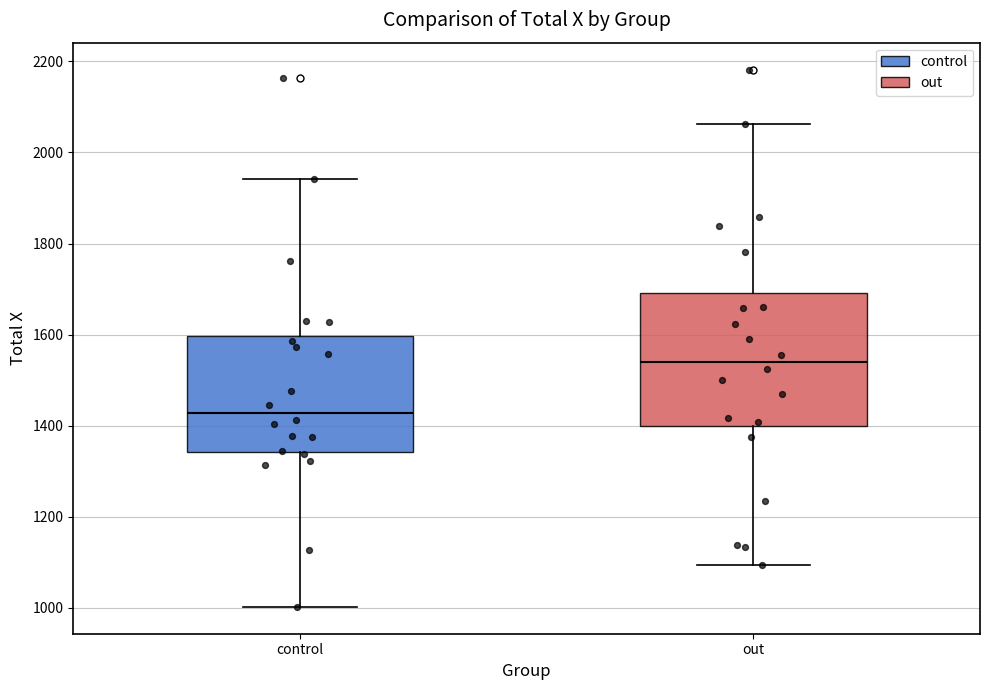

Comparing the boxes themselves (not the whiskers), which one is the tallest?

out